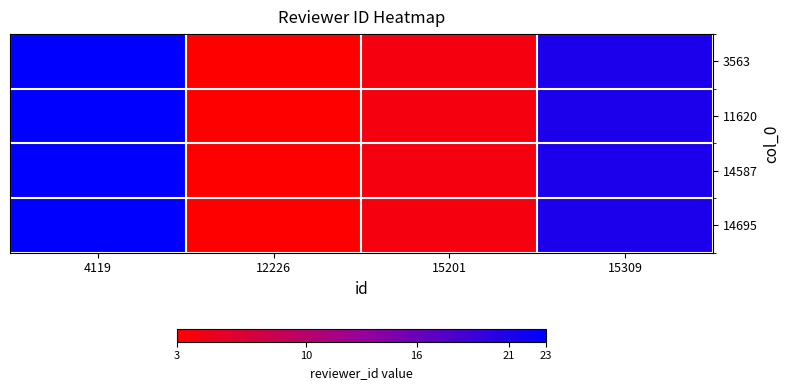

Reading right to left, transcribe all the data shown in this chart.

3563: 15309=21	15201=4	12226=3	4119=23
11620: 15309=21	15201=4	12226=3	4119=23
14587: 15309=21	15201=4	12226=3	4119=23
14695: 15309=21	15201=4	12226=3	4119=23